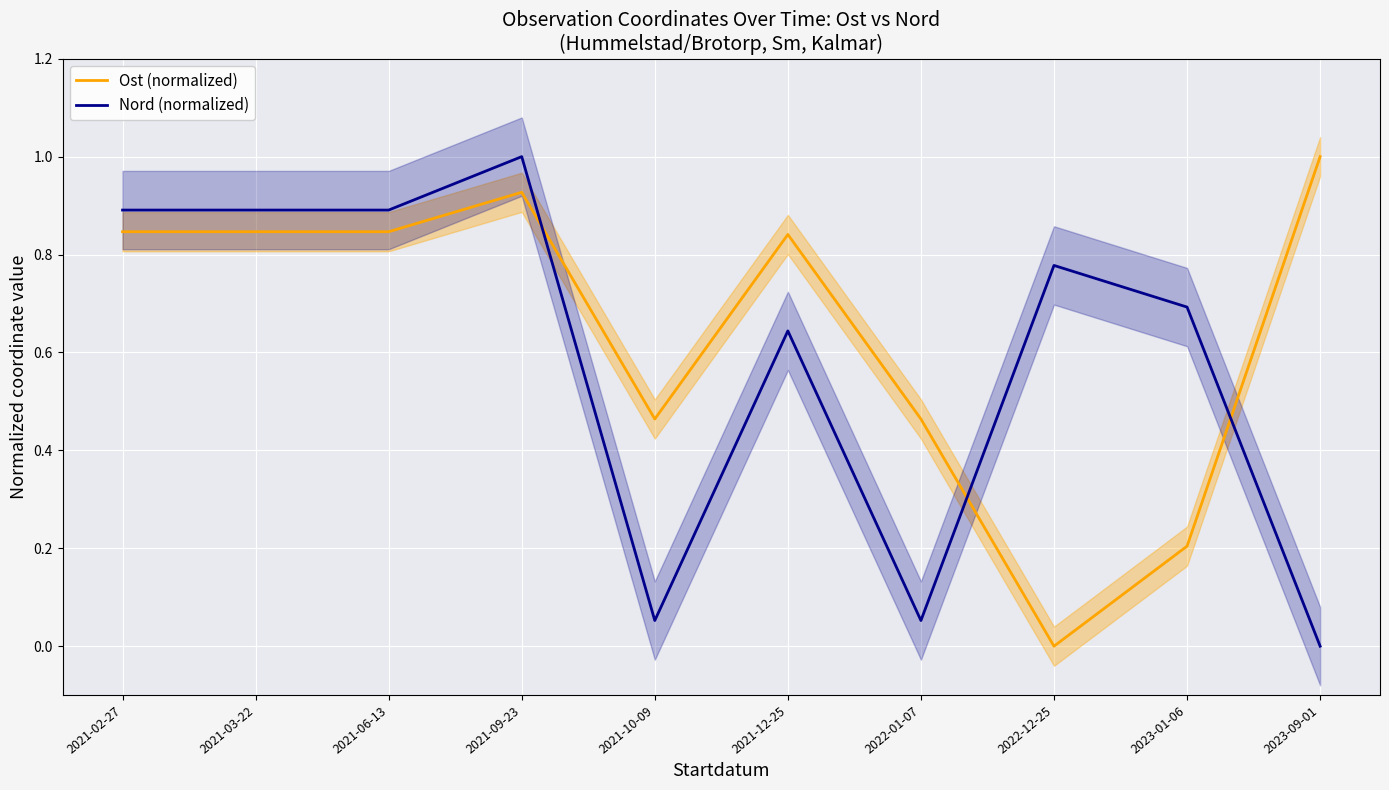

How many lines are shown in the chart?

2